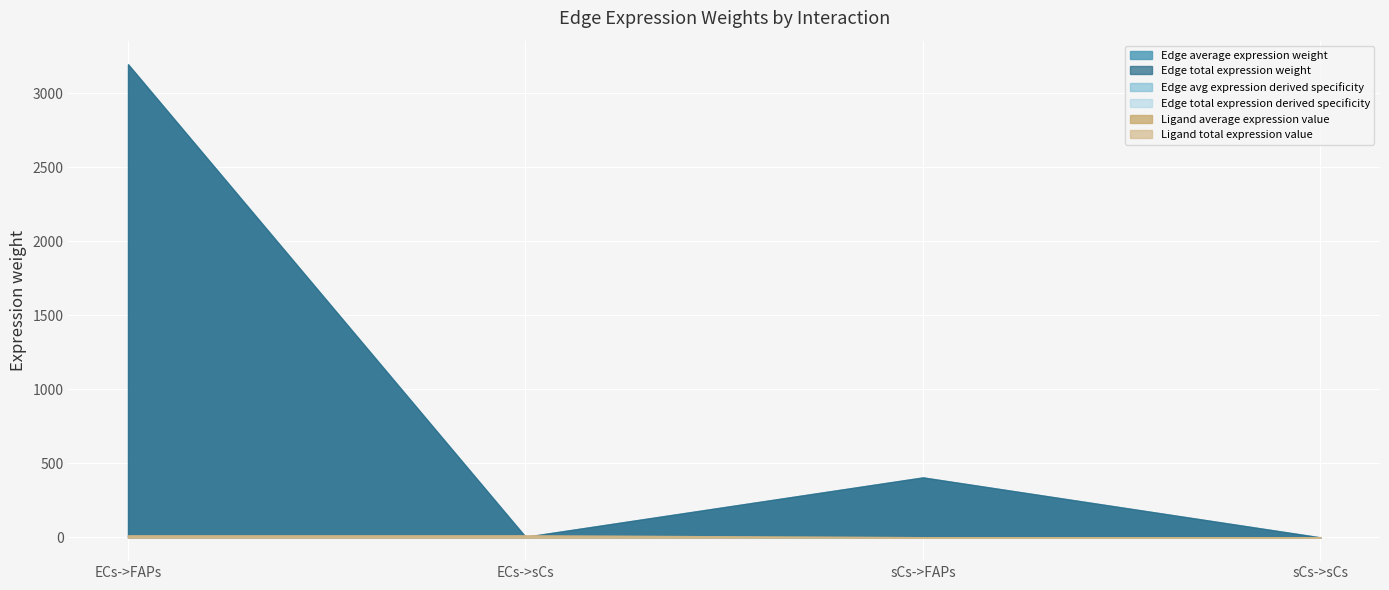

Reading left to right, transcribe all the data shown in this chart.

Edge average expression weight: 3194.9	4.3	405.5	0.5
Edge total expression weight: 3194.9	4.3	405.5	0.5
Edge avg expression derived specificity: 0.9	0.0	0.1	0.0
Edge total expression derived specificity: 0.9	0.0	0.1	0.0
Ligand average expression value: 14.2	14.2	1.8	1.8
Ligand total expression value: 14.2	14.2	1.8	1.8